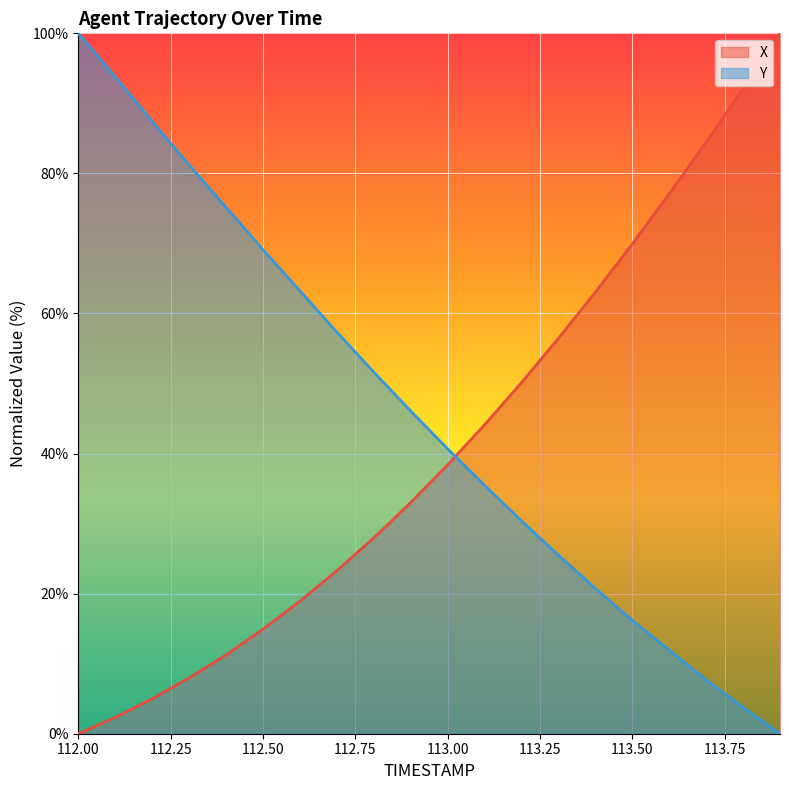

Which series ends up on top after the final intersection of X and Y?

X